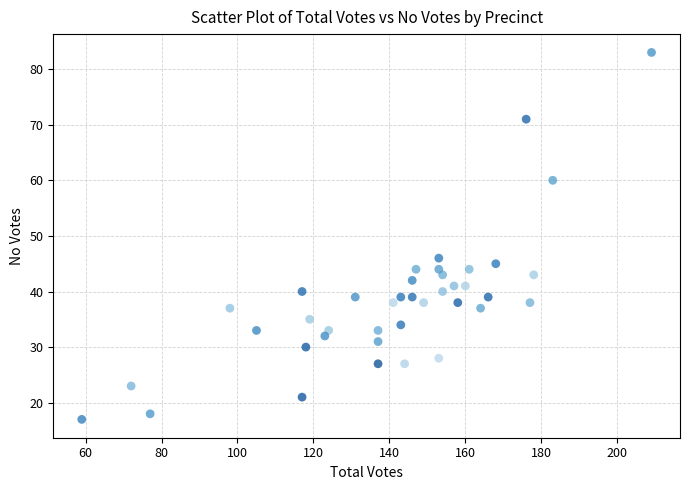

What Y value in the scatter plot is closest to 50?

46